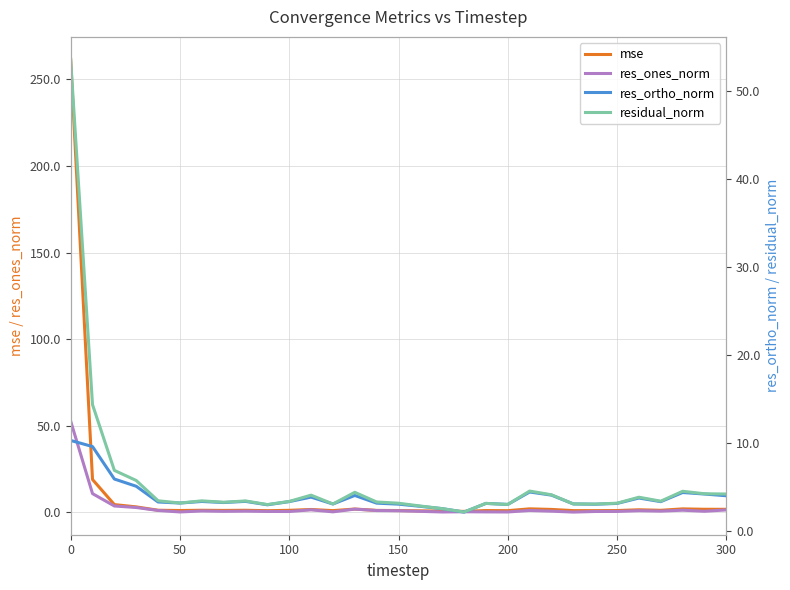

True or false: res_ones_norm has a value of 0.1 at 200.

True